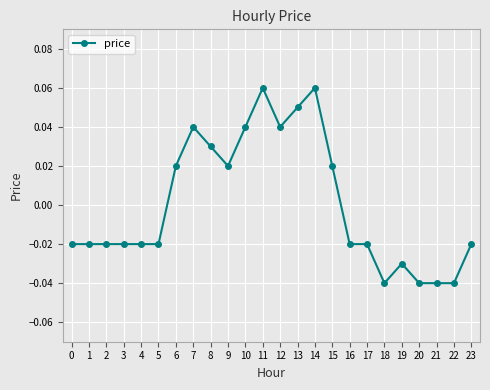

Where does the data first go above 0?

6